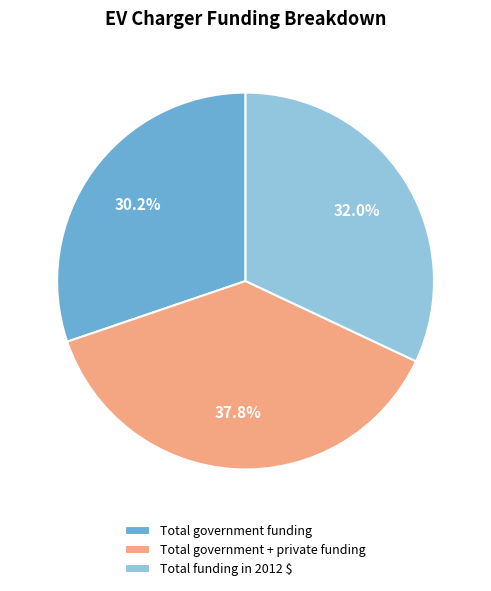

Approximately how many times larger is the value at Total funding in 2012 $ compared to Total government funding?

1.1